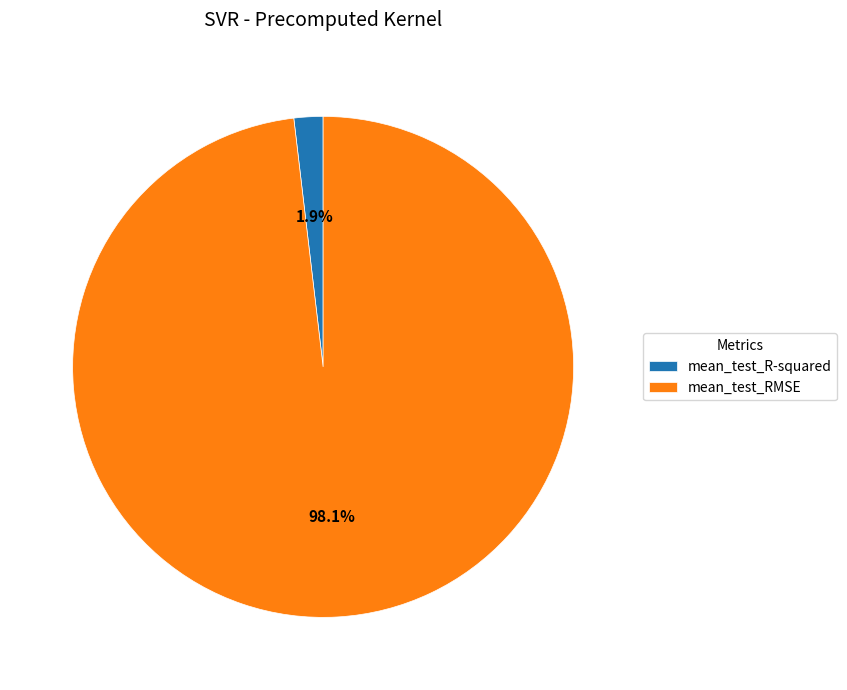

Is mean_test_R-squared the majority of the pie?

No